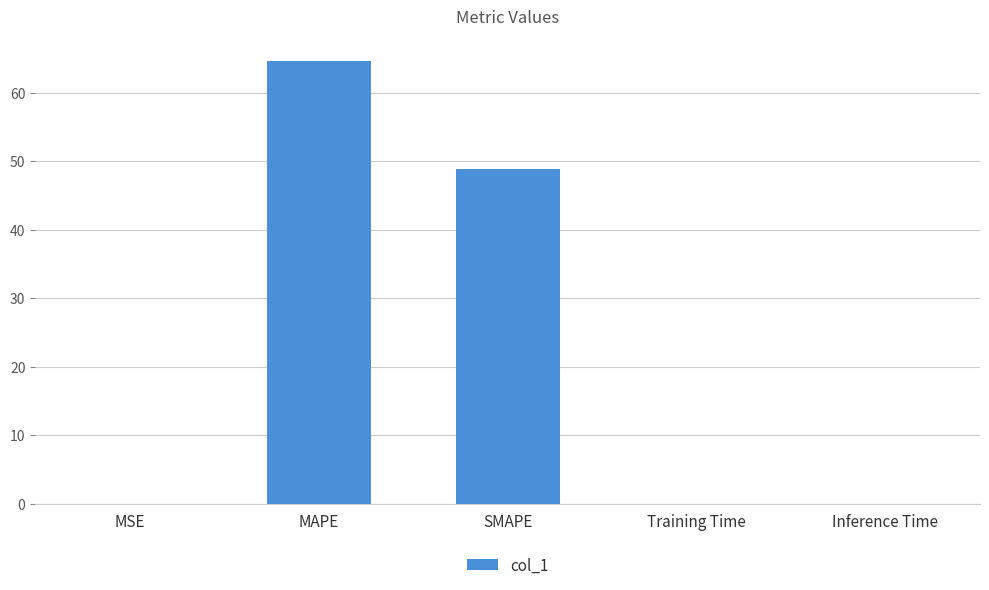

Which label corresponds to the largest value in the chart?

MAPE